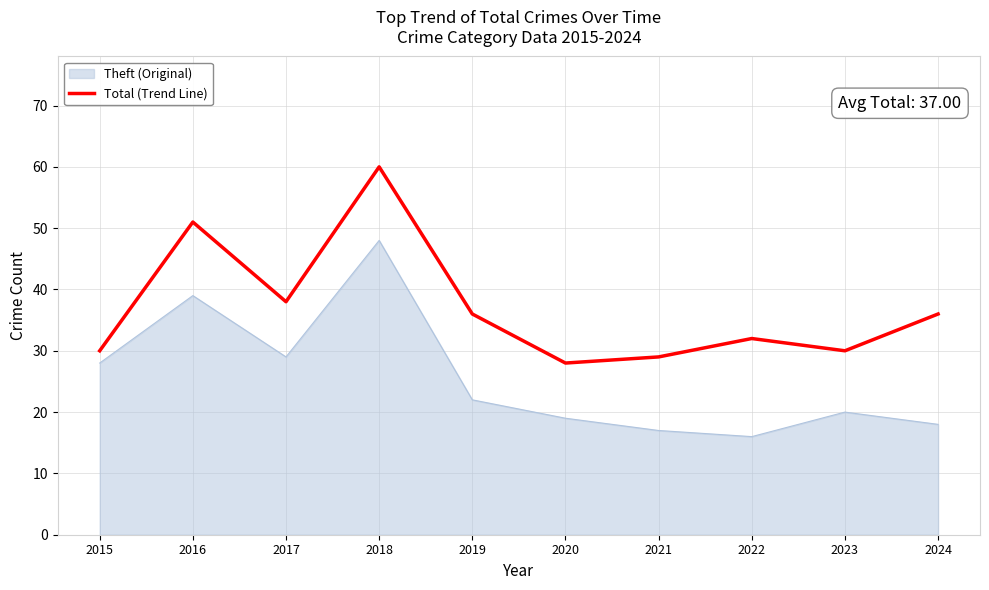

What is the smallest value displayed?

16